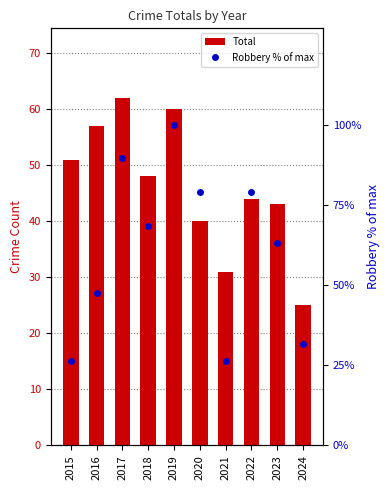

What is the average value of the Robbery % of max series?

61.1